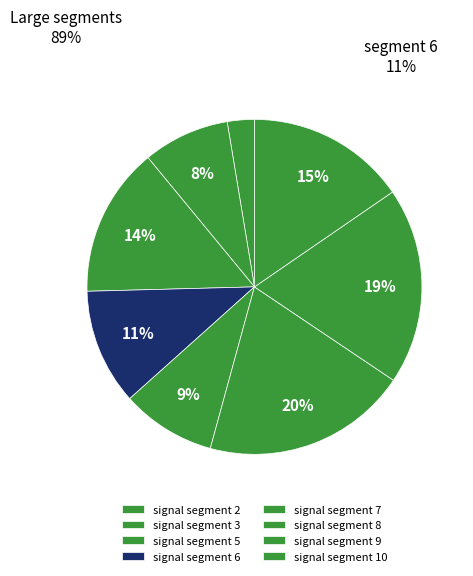

How many segments does this pie chart have?

8